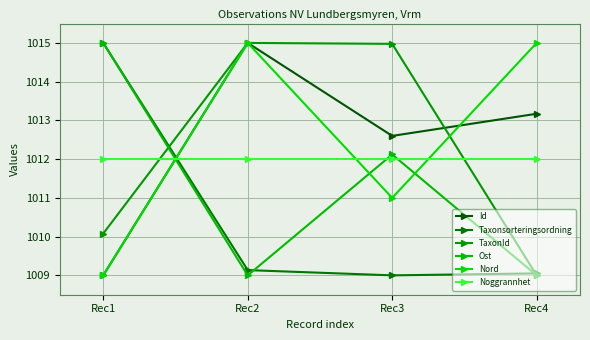

Which series changed the most between Rec1 and Rec2?

Id